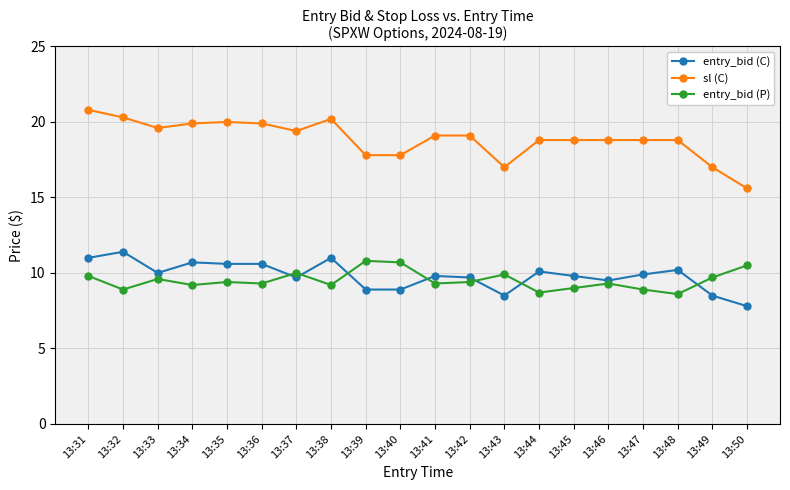

At which category does entry_bid (P) reach its first local valley?

13:32